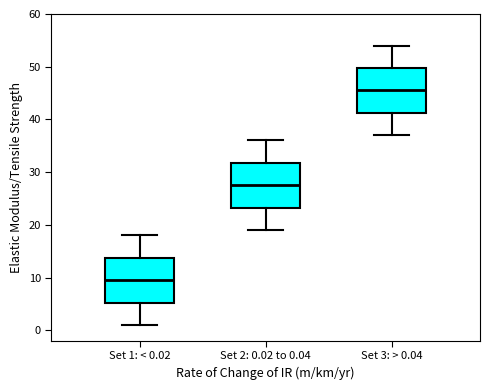

Reading left to right, transcribe this box plot: for each box, give where its median line is, the range the box spans, and where its two whiskers end, as read against the y-axis. The values are not printed on the chart, so give them approximately, as read against the axis.

Set 1: < 0.02: median 10, box 5 to 14, whiskers 1 to 18
Set 2: 0.02 to 0.04: median 28, box 23 to 32, whiskers 19 to 36
Set 3: > 0.04: median 46, box 41 to 50, whiskers 37 to 54